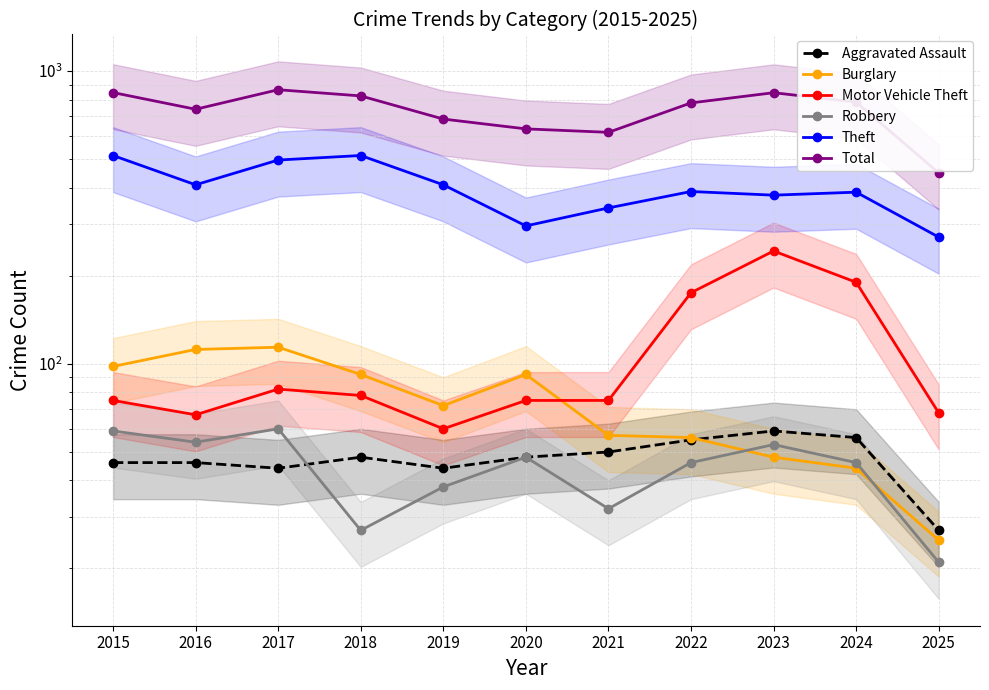

What is the value of the Theft point at the 7th from the left?

341